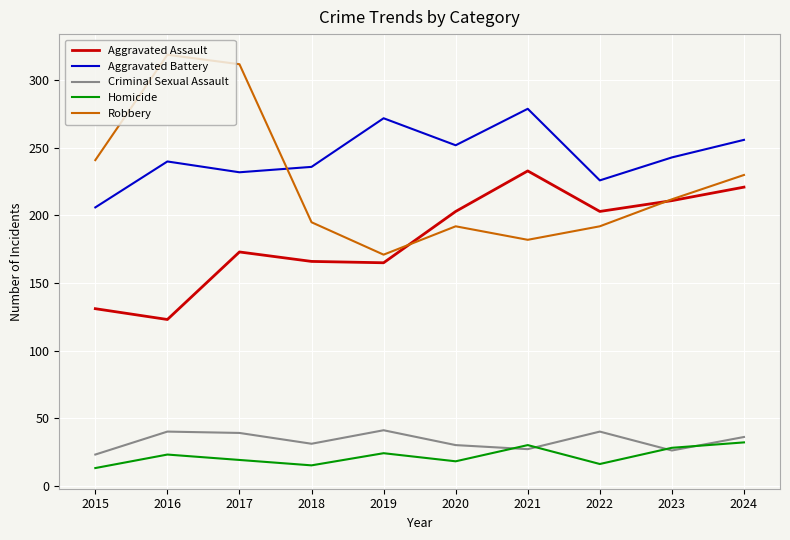

Which series has the largest total across all categories?

Aggravated Battery